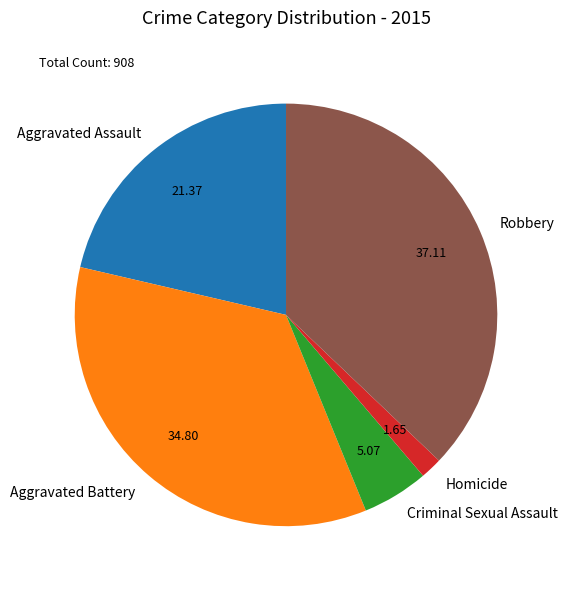

Does Aggravated Battery account for over 50% of the chart?

No